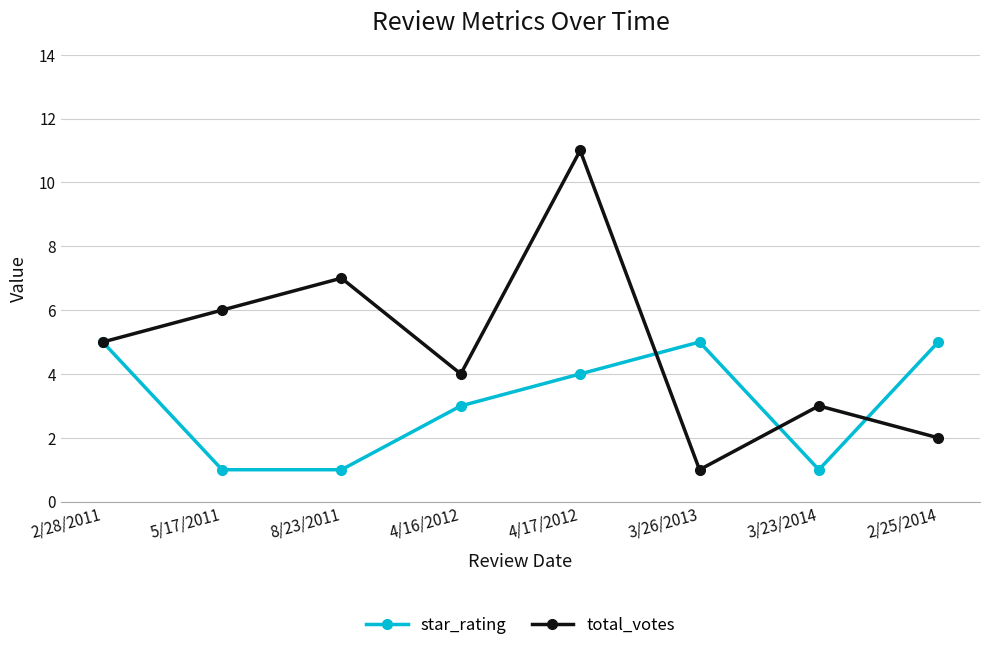

What is the total value across all series at 3/26/2013?

6